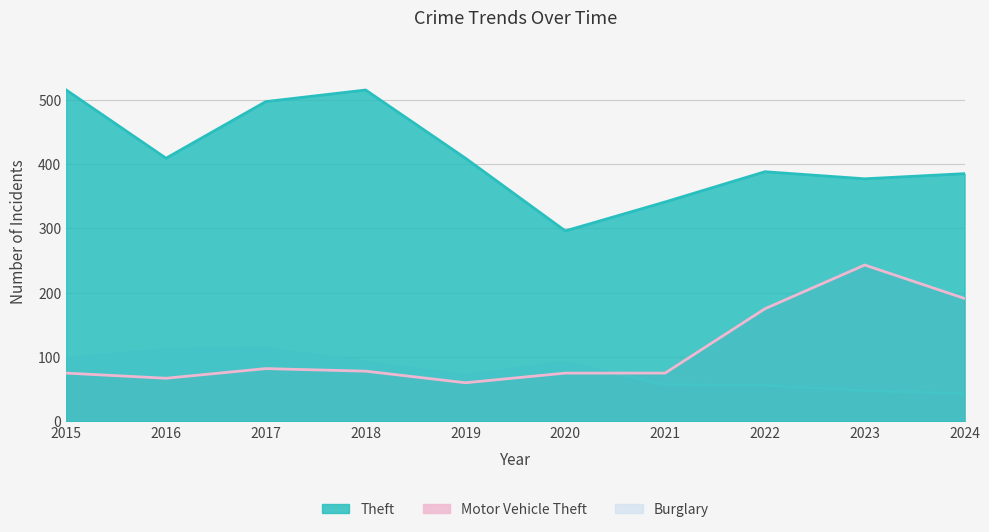

Which series ends up on top after the final intersection of Burglary and Motor Vehicle Theft?

Motor Vehicle Theft